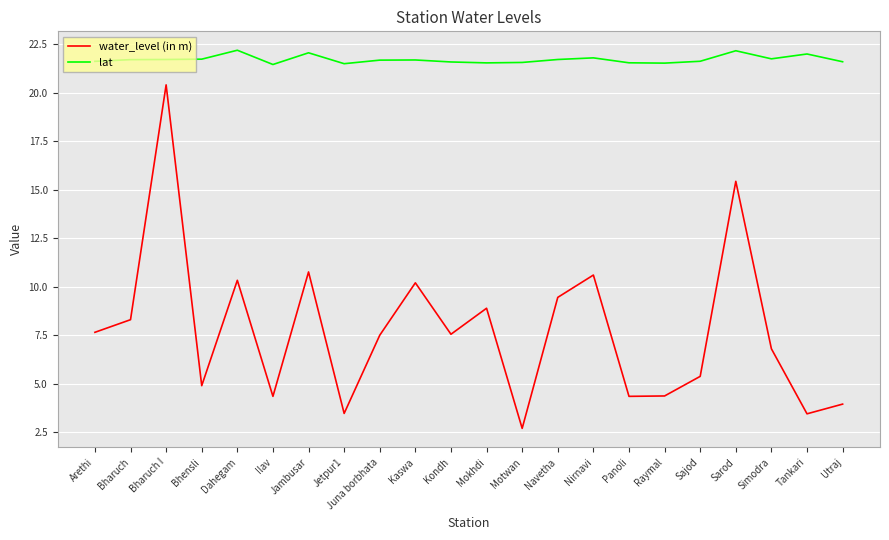

True or false: water_level (in m) and lat intersect in this chart.

False